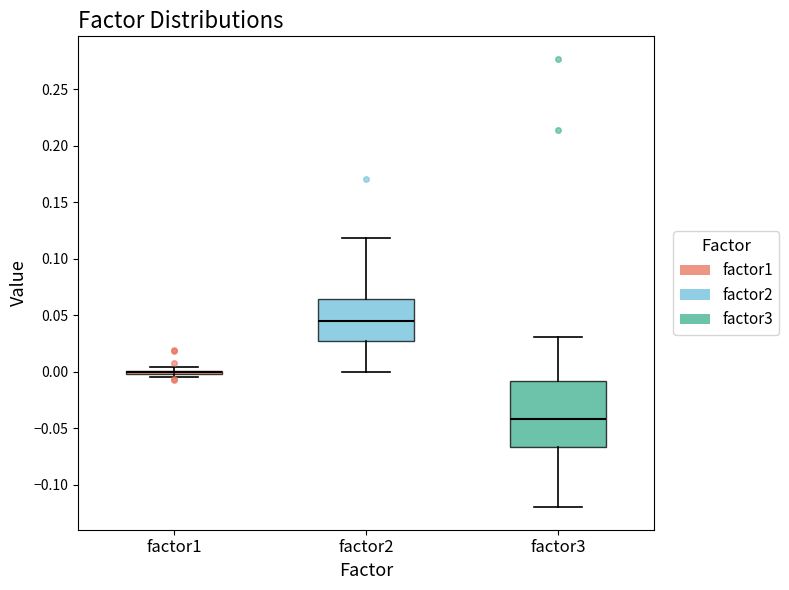

Reading left to right, read every box against the y-axis: the position of its median line, the range the box covers, and the ends of its whiskers. The values are not printed on the chart, so give them approximately, as read against the axis.

factor1: box collapsed to a line at 0.000, whiskers -0.005 to 0.005
factor2: median 0.045, box 0.025 to 0.065, whiskers 0.000 to 0.120
factor3: median -0.040, box -0.065 to -0.010, whiskers -0.120 to 0.030